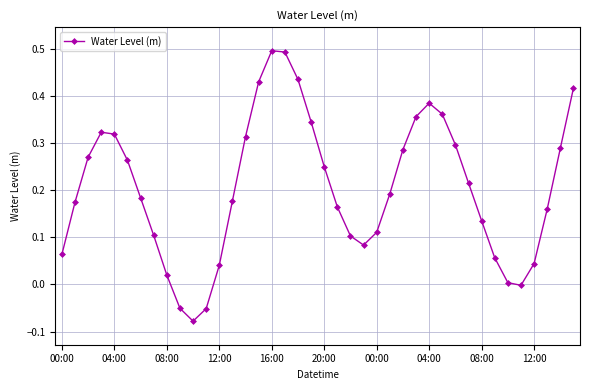

How many points are lower than both their immediate neighbors (excluding endpoints)?

3